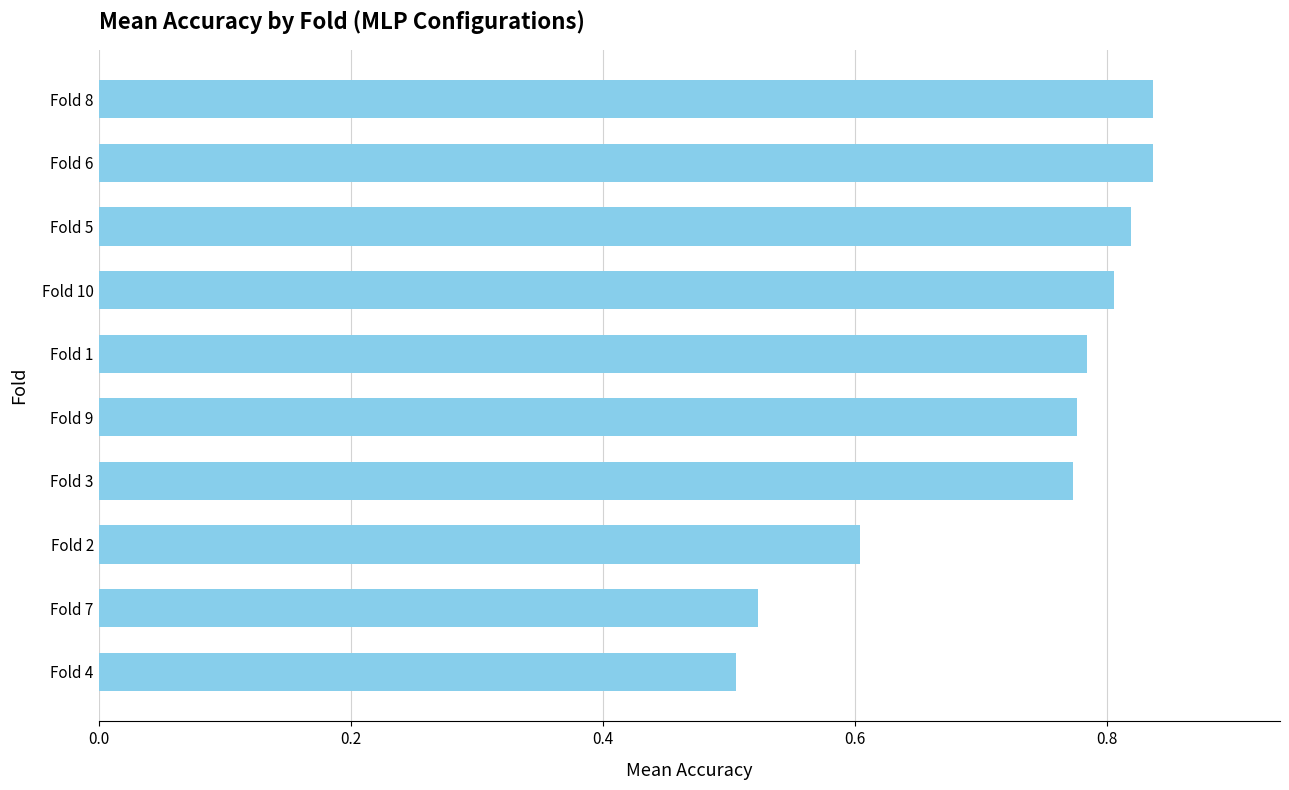

True or false: the data shows 0.5 at Fold 3.

False